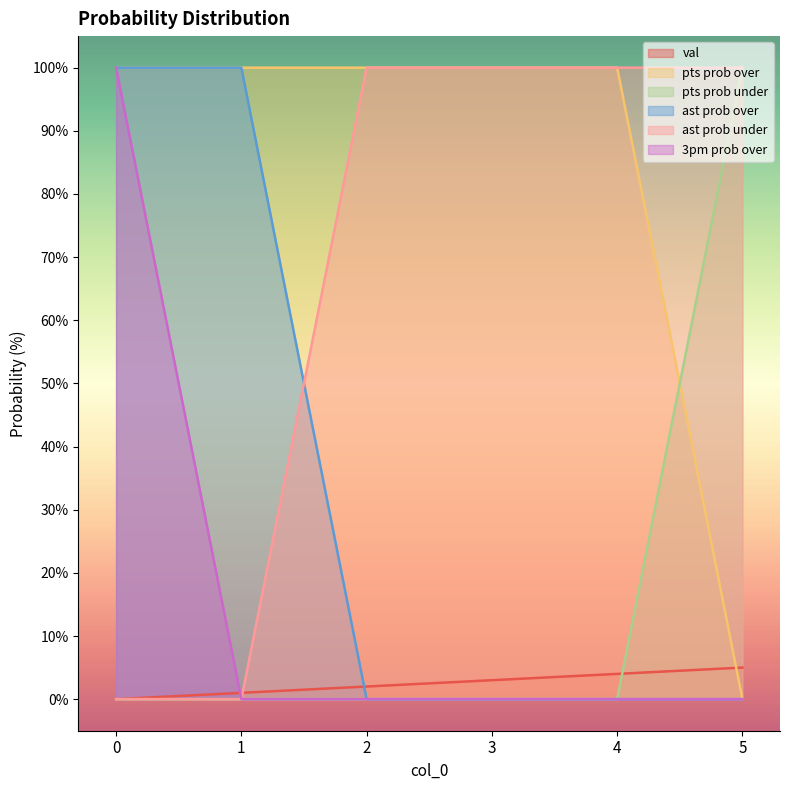

What is the average value of the val series?

2